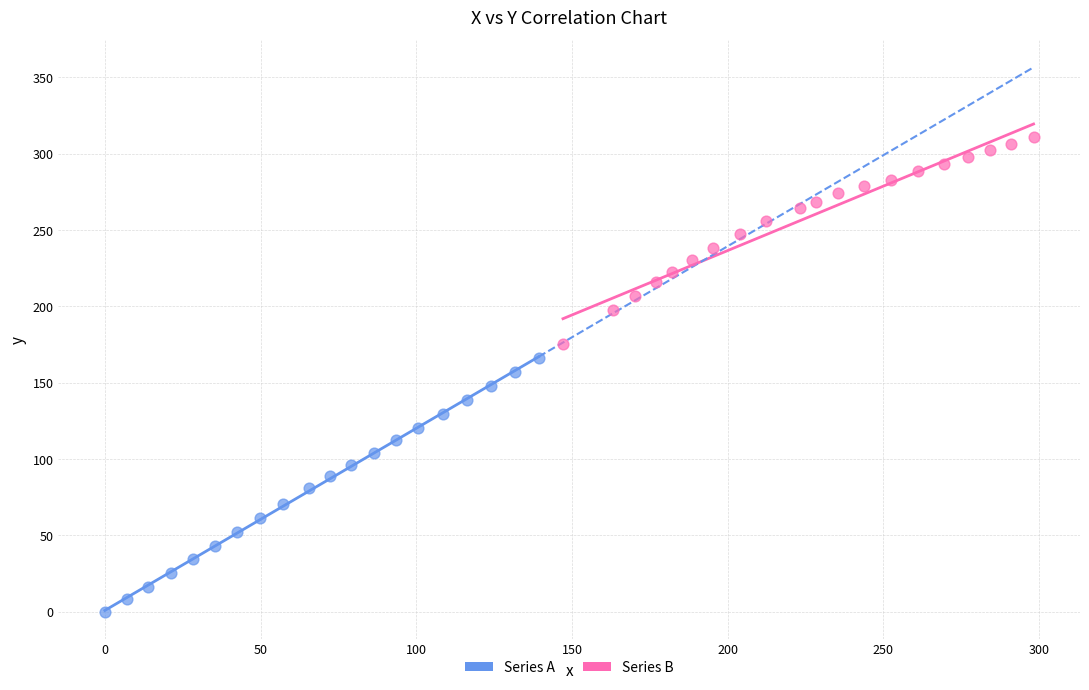

Which series has the widest spread of Y values?

Series A